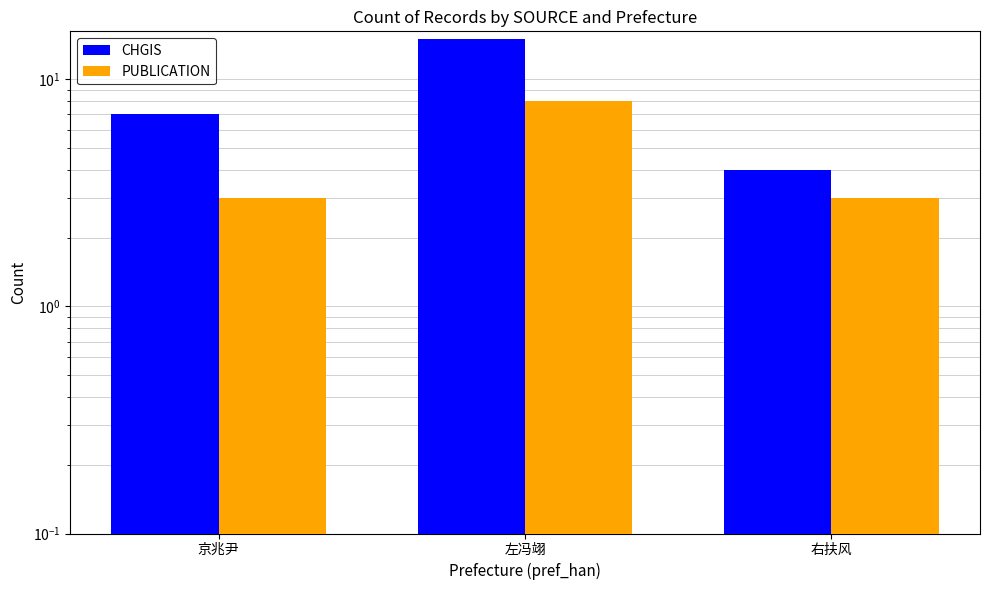

Which category has the lowest value in the PUBLICATION series?

京兆尹